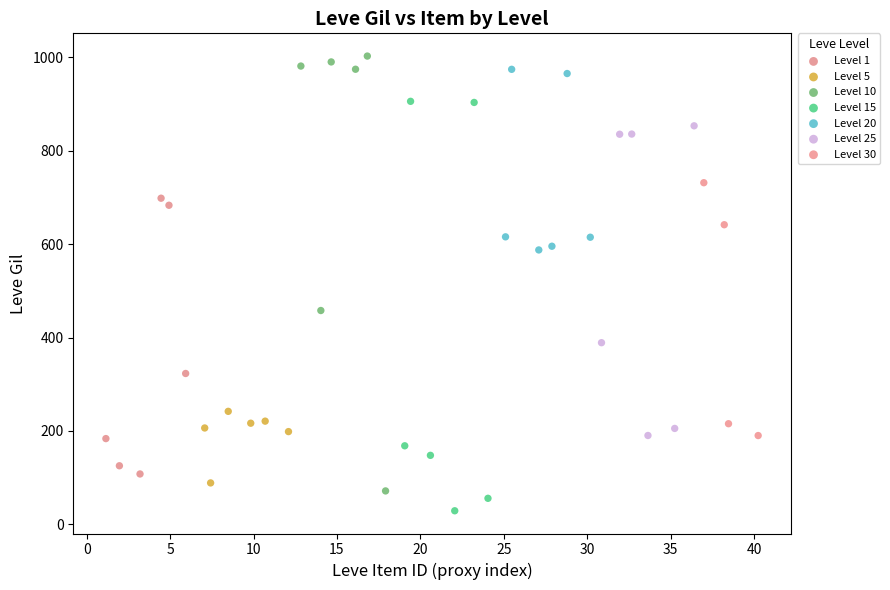

Which series contains the lowest Y value?

Level 15